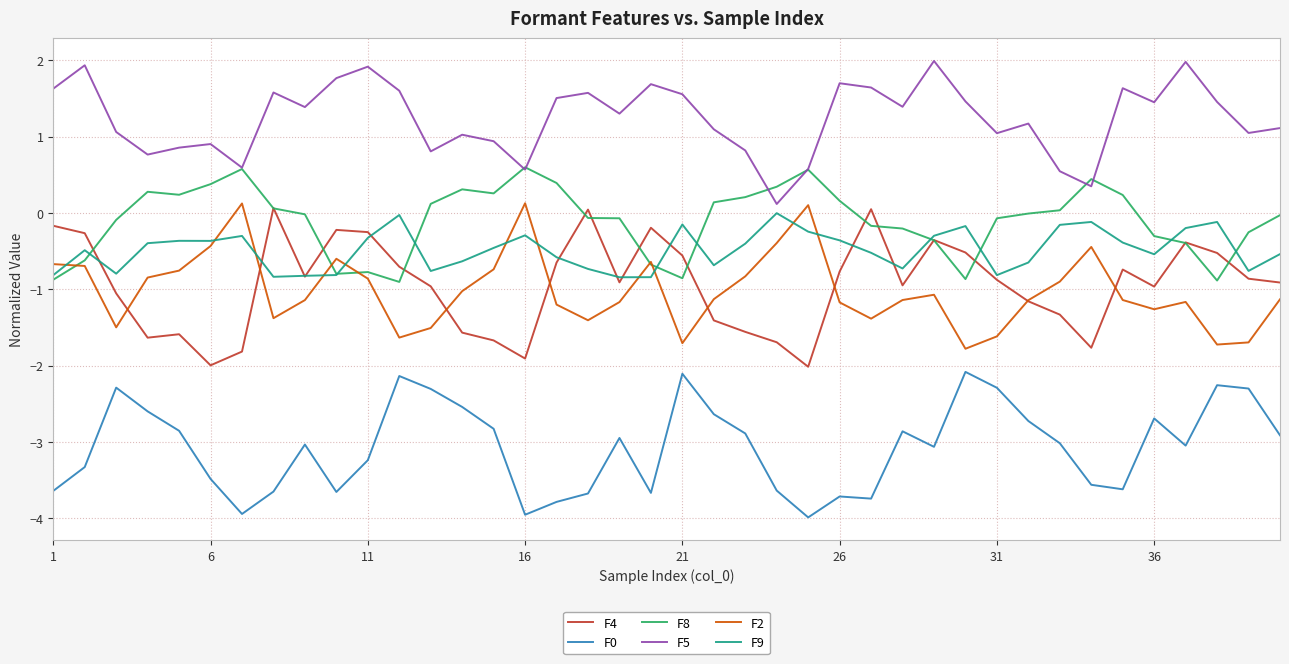

Which series has the largest total across all categories?

F5